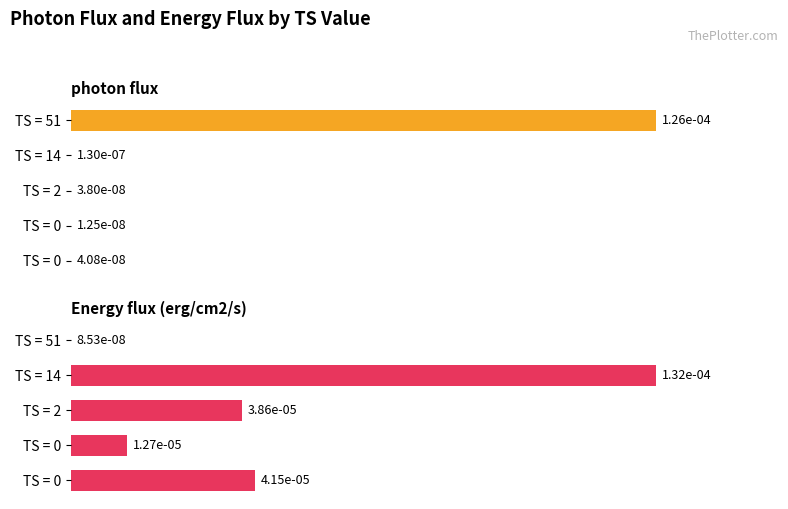

List the labels in order of Energy flux (erg/cm2/s) value, largest first.

TS = 14, TS = 0, TS = 2, TS = 0, TS = 51